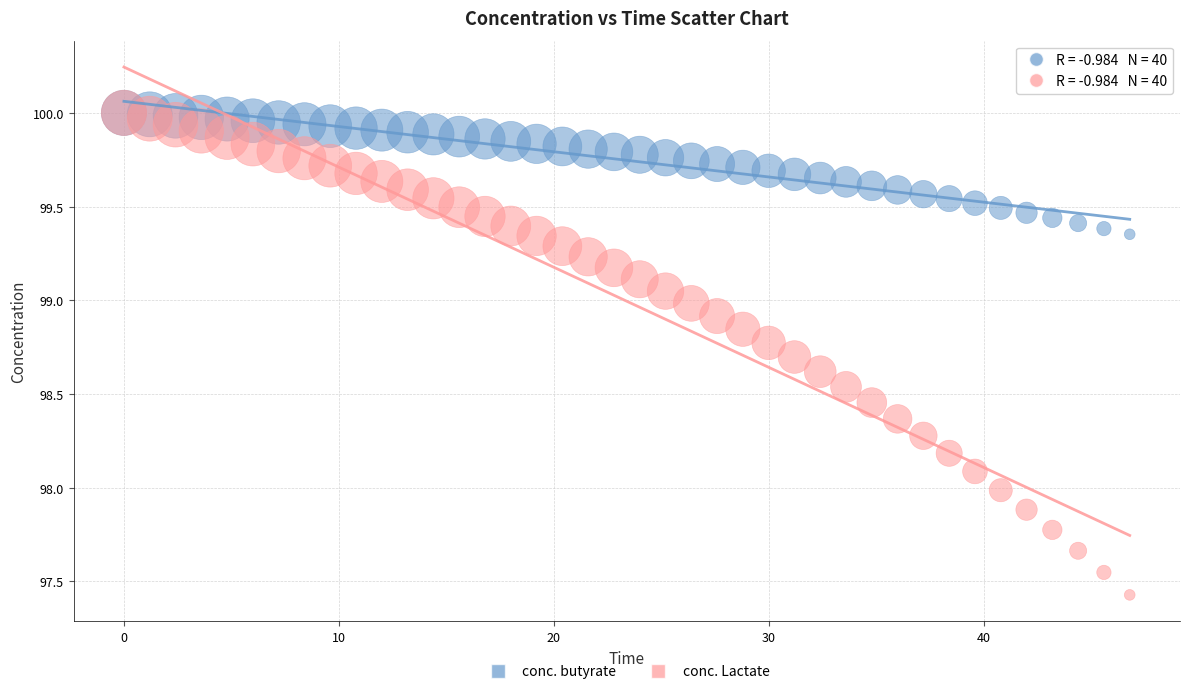

What are all the series names shown in the legend?

conc. butyrate, conc. Lactate